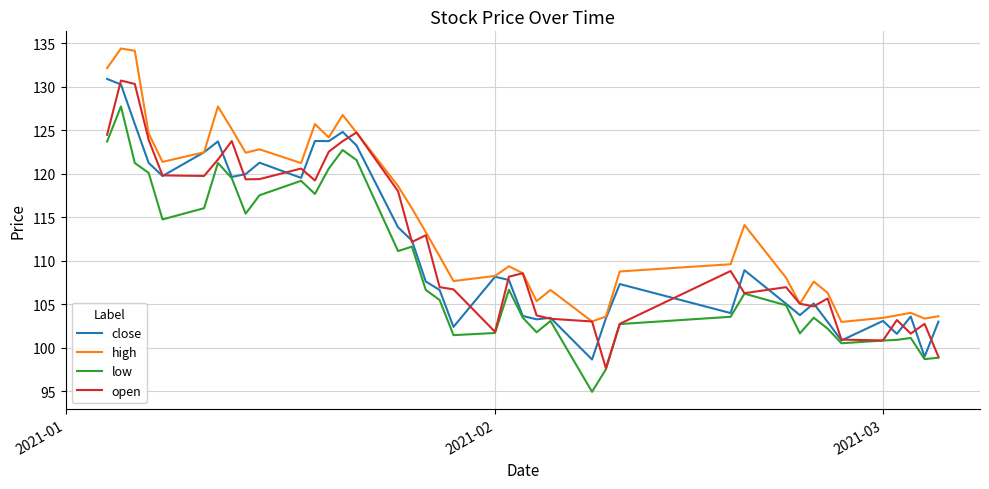

What is the maximum value shown in the chart?

134.4